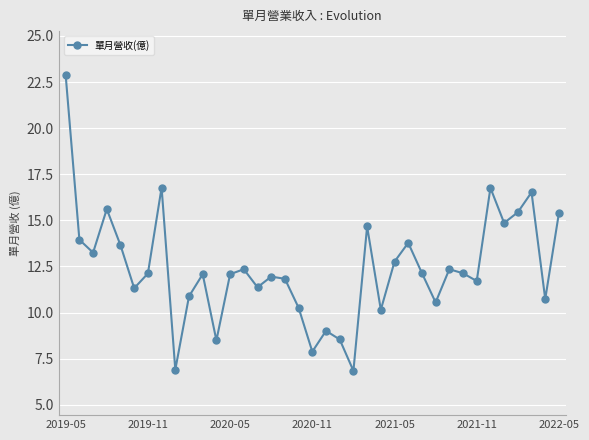

What is the average value?

12.4